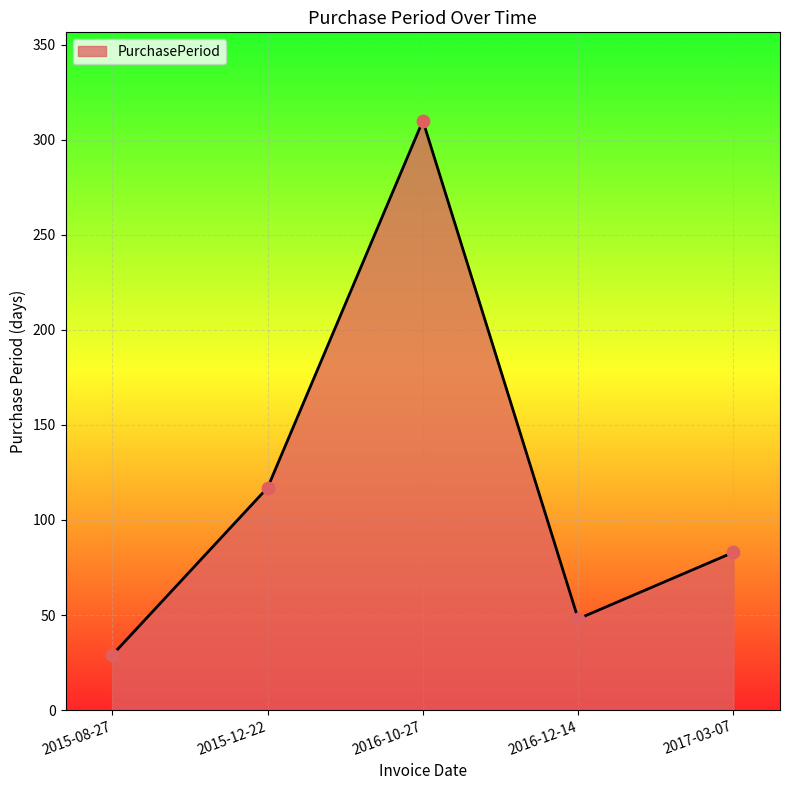

What is the change in value from 2016-10-27 to 2016-12-14?

-262